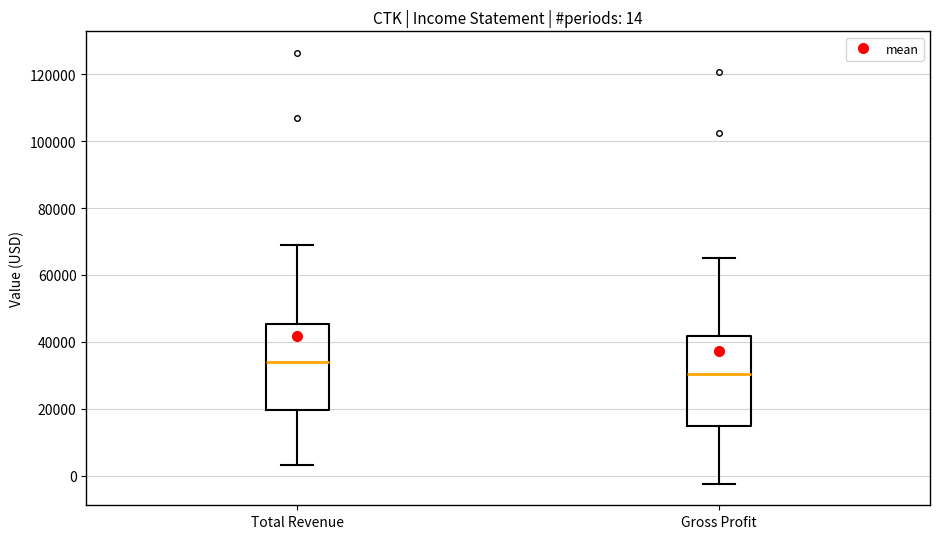

Which box has the lowest median line?

Gross Profit